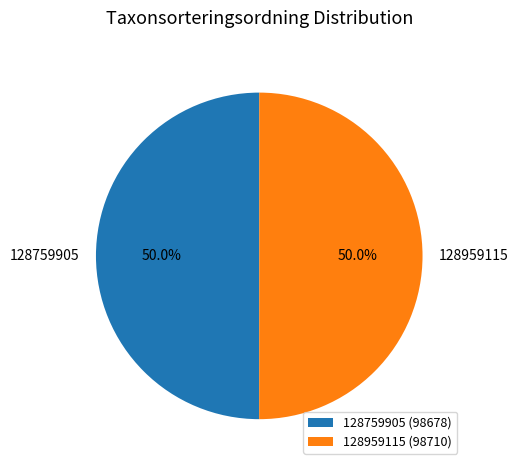

Count the number of slices in the pie.

2